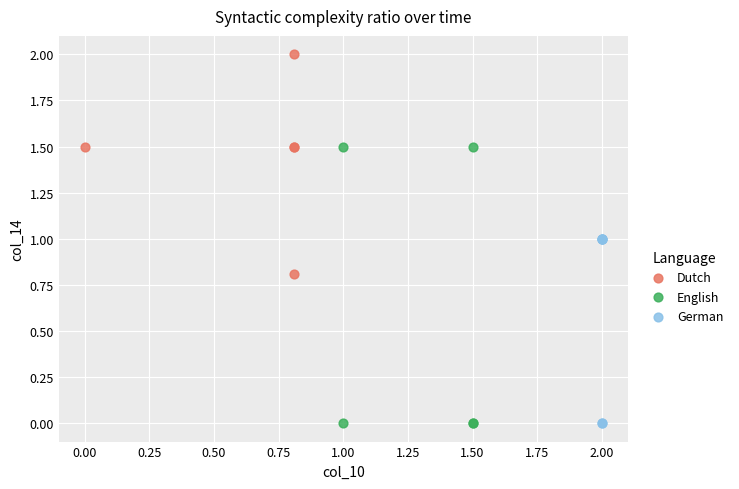

Which series has the widest spread of Y values?

English